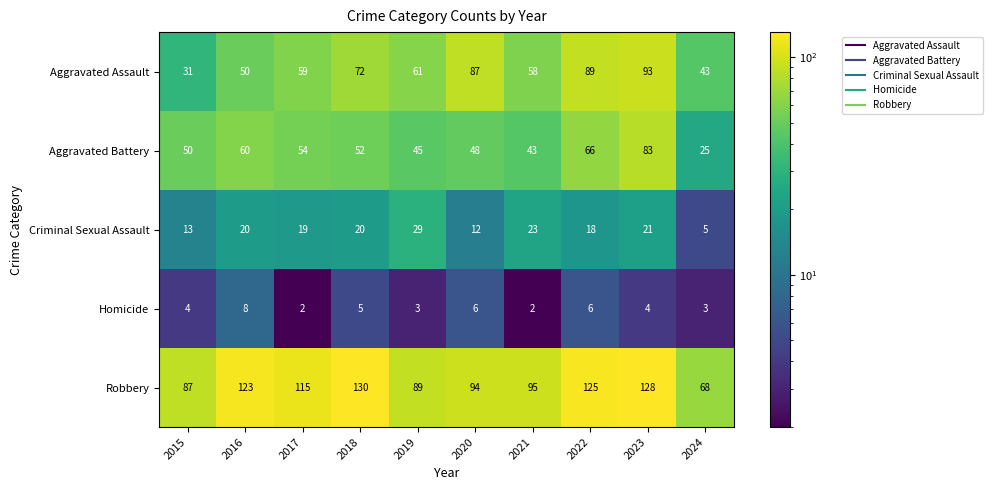

True or false: Aggravated Assault has a value of 117 at 2018.

False